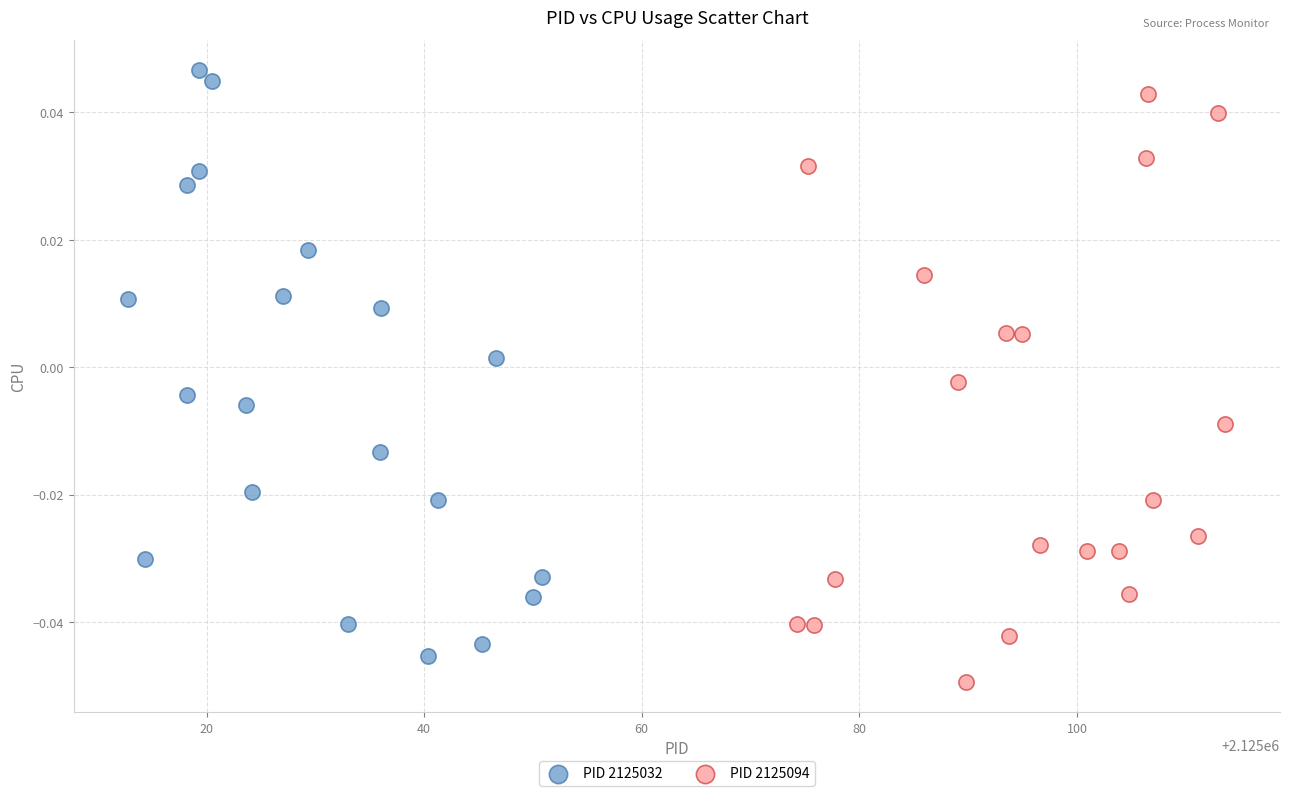

What are all the series names shown in the legend?

PID 2125032, PID 2125094